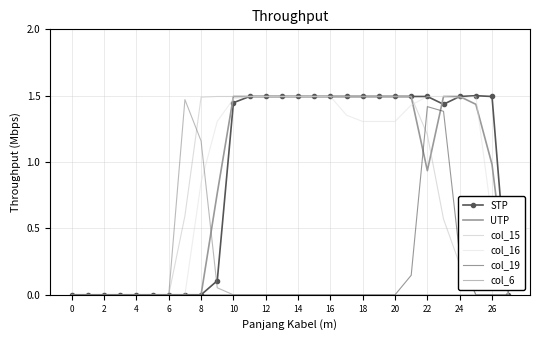

Which series has the largest range (max minus min)?

STP